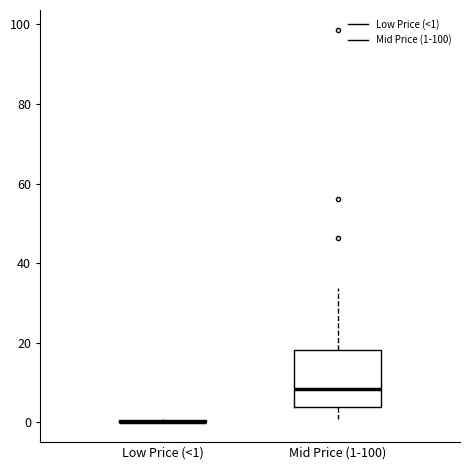

Where is the upper edge of the box for Mid Price (1-100) on the y-axis? The values are not printed on the chart, so give them approximately, as read against the axis.

18